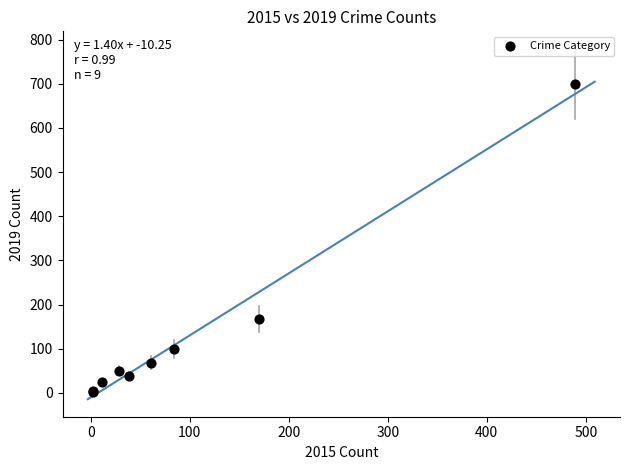

What Y value in the scatter plot is closest to 350?

167